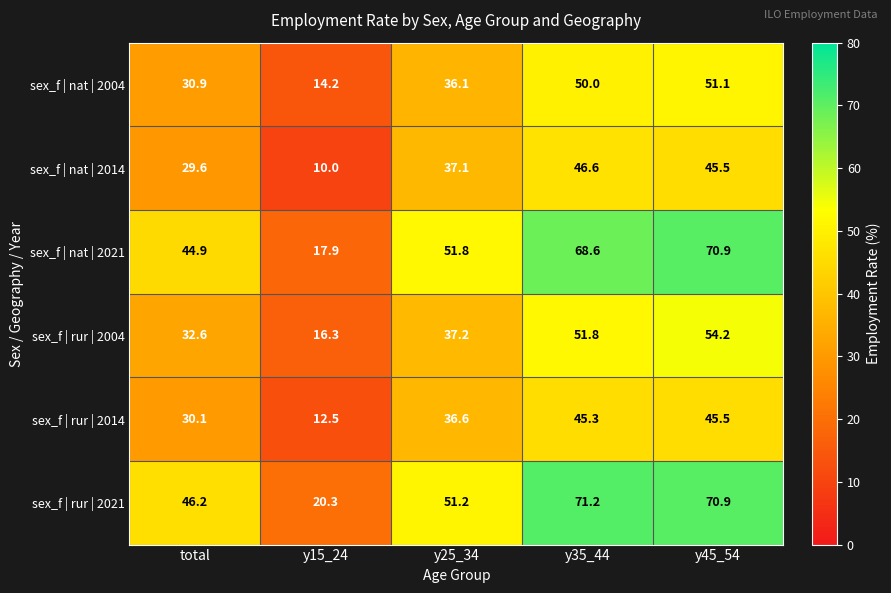

What value does the sex_f | nat | 2021 series have at y25_34?

51.8